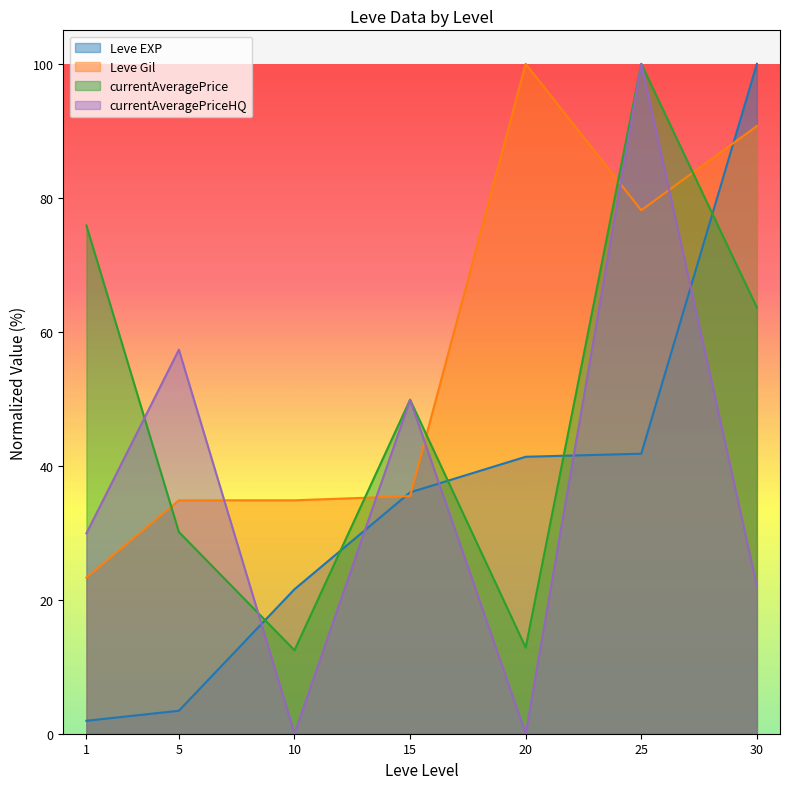

What are all the series names shown in the legend?

Leve EXP, Leve Gil, currentAveragePrice, currentAveragePriceHQ